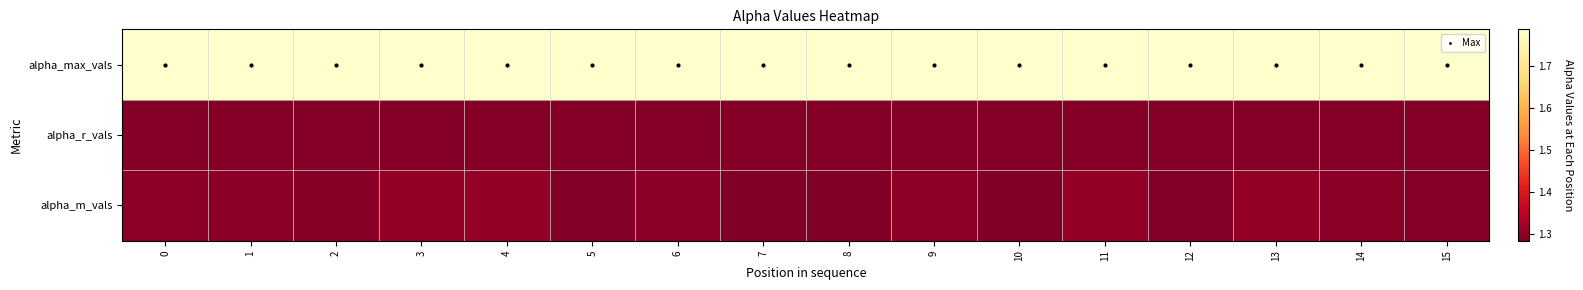

Reading left to right, extract all data points from this chart.

alpha_max_vals: 0=1.8	1=1.8	2=1.8	3=1.8	4=1.8	5=1.8	6=1.8	7=1.8	8=1.8	9=1.8	10=1.8	11=1.8	12=1.8	13=1.8	14=1.8	15=1.8
alpha_r_vals: 0=1.3	1=1.3	2=1.3	3=1.3	4=1.3	5=1.3	6=1.3	7=1.3	8=1.3	9=1.3	10=1.3	11=1.3	12=1.3	13=1.3	14=1.3	15=1.3
alpha_m_vals: 0=1.3	1=1.3	2=1.3	3=1.3	4=1.3	5=1.3	6=1.3	7=1.3	8=1.3	9=1.3	10=1.3	11=1.3	12=1.3	13=1.3	14=1.3	15=1.3